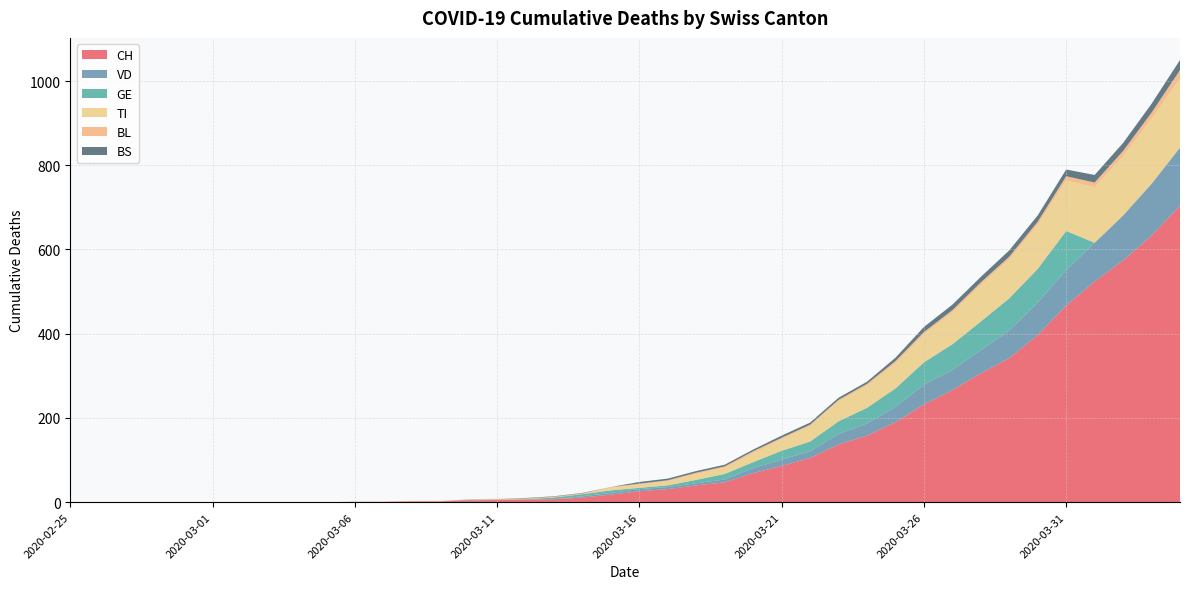

Reading left to right, extract all data points from this chart.

CH: 2020-02-25=0	2020-02-26=0	2020-02-27=0	2020-02-28=0	2020-02-29=0	2020-03-01=0	2020-03-02=0	2020-03-03=0	2020-03-04=0	2020-03-05=0	2020-03-06=1	2020-03-07=1	2020-03-08=2	2020-03-09=2	2020-03-10=4	2020-03-11=5	2020-03-12=6	2020-03-13=7	2020-03-14=11	2020-03-15=18	2020-03-16=26	2020-03-17=31	2020-03-18=40	2020-03-19=47	2020-03-20=69	2020-03-21=86	2020-03-22=105	2020-03-23=137	2020-03-24=158	2020-03-25=190	2020-03-26=232	2020-03-27=266	2020-03-28=306	2020-03-29=342	2020-03-30=397	2020-03-31=467	2020-04-01=524	2020-04-02=574	2020-04-03=633	2020-04-04=704
VD: 2020-02-25=0	2020-02-26=0	2020-02-27=0	2020-02-28=0	2020-02-29=0	2020-03-01=0	2020-03-02=0	2020-03-03=0	2020-03-04=0	2020-03-05=0	2020-03-06=0	2020-03-07=0	2020-03-08=0	2020-03-09=0	2020-03-10=1	2020-03-11=0	2020-03-12=0	2020-03-13=0	2020-03-14=3	2020-03-15=4	2020-03-16=5	2020-03-17=5	2020-03-18=5	2020-03-19=7	2020-03-20=12	2020-03-21=15	2020-03-22=16	2020-03-23=25	2020-03-24=29	2020-03-25=36	2020-03-26=47	2020-03-27=48	2020-03-28=55	2020-03-29=66	2020-03-30=77	2020-03-31=84	2020-04-01=92	2020-04-02=107	2020-04-03=123	2020-04-04=138
GE: 2020-02-25=0	2020-02-26=0	2020-02-27=0	2020-02-28=0	2020-02-29=0	2020-03-01=0	2020-03-02=0	2020-03-03=0	2020-03-04=0	2020-03-05=0	2020-03-06=0	2020-03-07=0	2020-03-08=0	2020-03-09=0	2020-03-10=1	2020-03-11=1	2020-03-12=1	2020-03-13=4	2020-03-14=5	2020-03-15=6	2020-03-16=3	2020-03-17=4	2020-03-18=8	2020-03-19=13	2020-03-20=14	2020-03-21=21	2020-03-22=23	2020-03-23=30	2020-03-24=37	2020-03-25=44	2020-03-26=53	2020-03-27=61	2020-03-28=68	2020-03-29=76	2020-03-30=80	2020-03-31=93	2020-04-01=0	2020-04-02=0	2020-04-03=0	2020-04-04=0
TI: 2020-02-25=0	2020-02-26=0	2020-02-27=0	2020-02-28=0	2020-02-29=0	2020-03-01=0	2020-03-02=0	2020-03-03=0	2020-03-04=0	2020-03-05=0	2020-03-06=0	2020-03-07=0	2020-03-08=0	2020-03-09=0	2020-03-10=0	2020-03-11=0	2020-03-12=0	2020-03-13=0	2020-03-14=0	2020-03-15=6	2020-03-16=8	2020-03-17=10	2020-03-18=14	2020-03-19=15	2020-03-20=22	2020-03-21=28	2020-03-22=37	2020-03-23=48	2020-03-24=53	2020-03-25=60	2020-03-26=67	2020-03-27=76	2020-03-28=87	2020-03-29=93	2020-03-30=105	2020-03-31=120	2020-04-01=132	2020-04-02=141	2020-04-03=155	2020-04-04=165
BL: 2020-02-25=0	2020-02-26=0	2020-02-27=0	2020-02-28=0	2020-02-29=0	2020-03-01=0	2020-03-02=0	2020-03-03=0	2020-03-04=0	2020-03-05=0	2020-03-06=0	2020-03-07=0	2020-03-08=1	2020-03-09=1	2020-03-10=1	2020-03-11=2	2020-03-12=2	2020-03-13=2	2020-03-14=2	2020-03-15=2	2020-03-16=2	2020-03-17=2	2020-03-18=3	2020-03-19=3	2020-03-20=4	2020-03-21=3	2020-03-22=3	2020-03-23=3	2020-03-24=4	2020-03-25=5	2020-03-26=5	2020-03-27=5	2020-03-28=6	2020-03-29=6	2020-03-30=7	2020-03-31=10	2020-04-01=11	2020-04-02=12	2020-04-03=14	2020-04-04=19
BS: 2020-02-25=0	2020-02-26=0	2020-02-27=0	2020-02-28=0	2020-02-29=0	2020-03-01=0	2020-03-02=0	2020-03-03=0	2020-03-04=0	2020-03-05=0	2020-03-06=0	2020-03-07=0	2020-03-08=0	2020-03-09=0	2020-03-10=0	2020-03-11=0	2020-03-12=1	2020-03-13=1	2020-03-14=1	2020-03-15=0	2020-03-16=4	2020-03-17=4	2020-03-18=4	2020-03-19=4	2020-03-20=4	2020-03-21=5	2020-03-22=5	2020-03-23=5	2020-03-24=5	2020-03-25=8	2020-03-26=12	2020-03-27=13	2020-03-28=13	2020-03-29=15	2020-03-30=15	2020-03-31=16	2020-04-01=18	2020-04-02=19	2020-04-03=21	2020-04-04=24